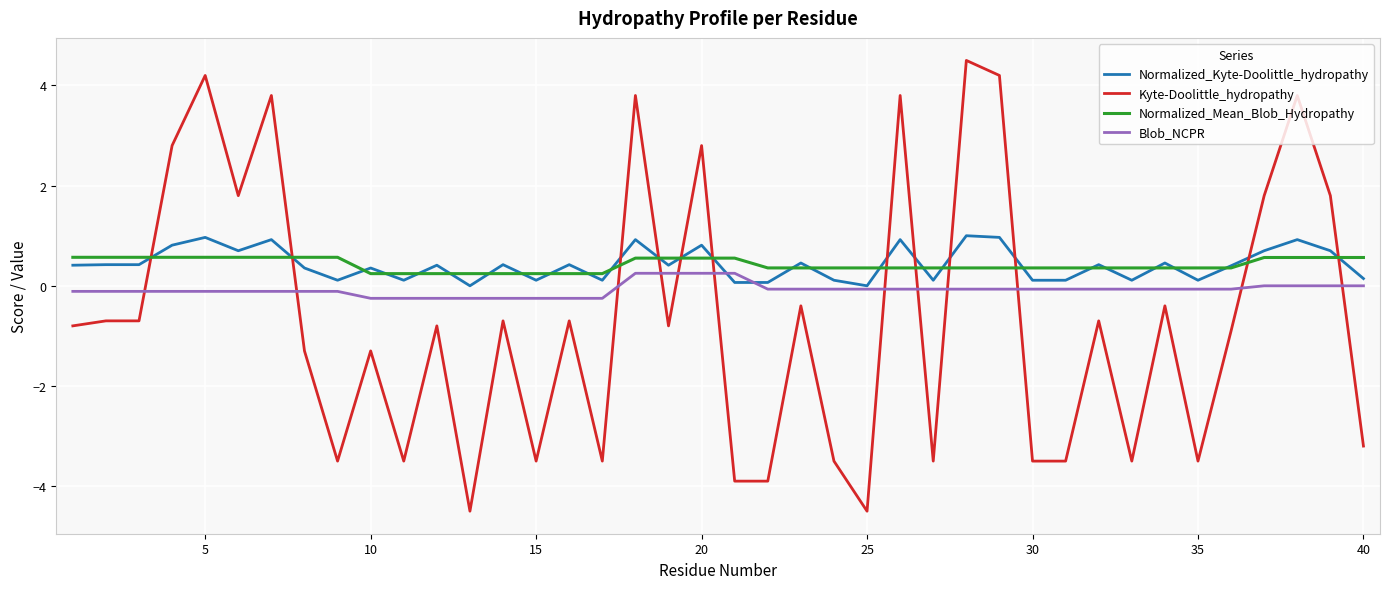

Which series has the largest range (max minus min)?

Kyte-Doolittle_hydropathy